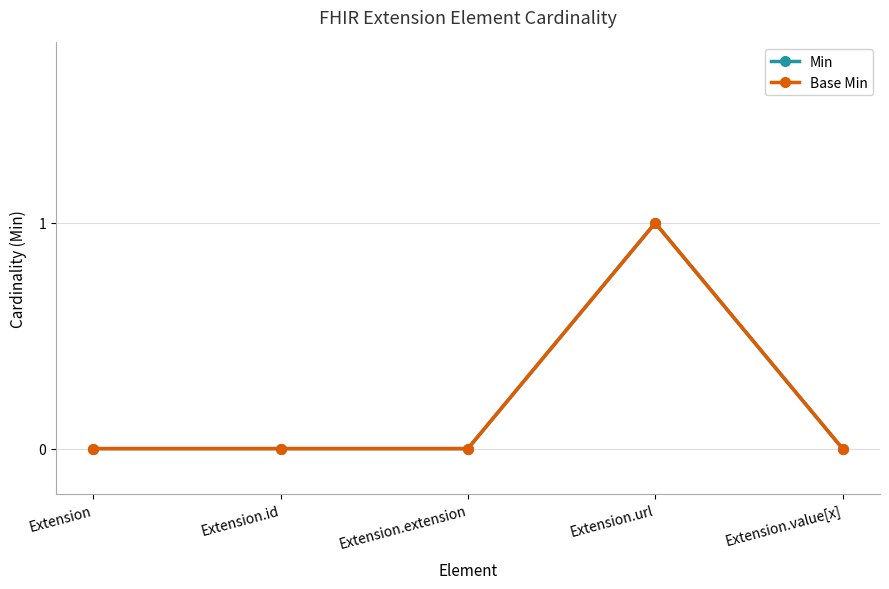

Does the chart have visible grid lines?

Yes